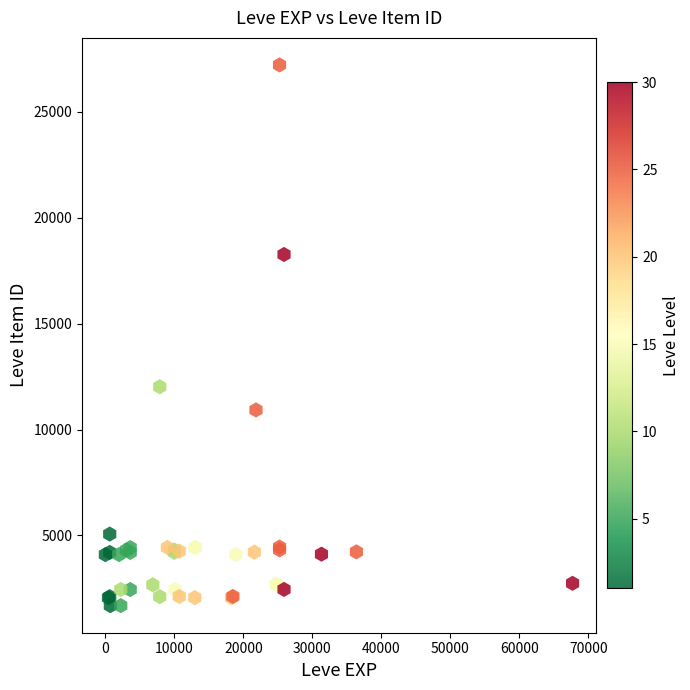

What Y value in the scatter plot is closest to 14448?

12018